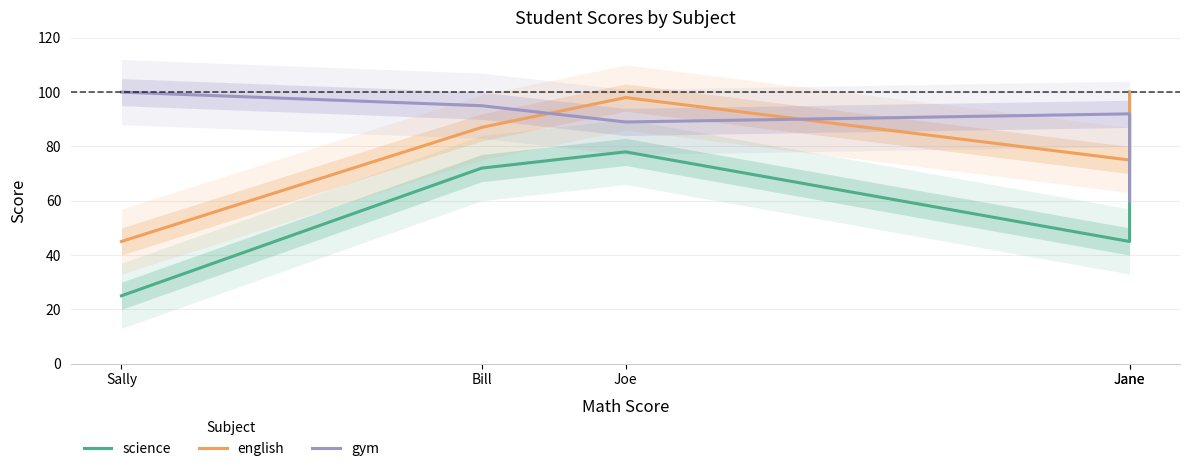

How many values in the gym series exceed 92?

2